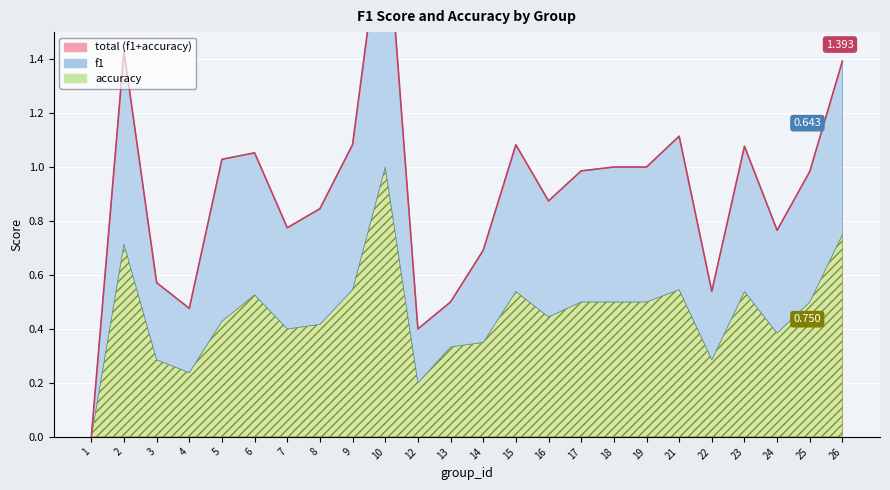

What is the change in value from 9 to 26?

+0.3